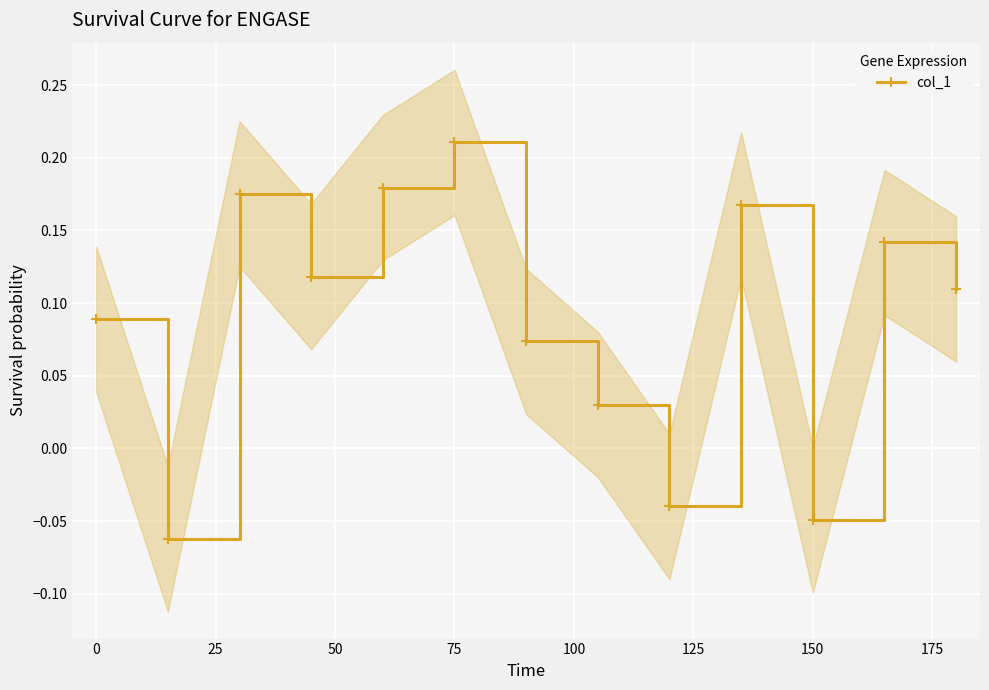

The value of col_1 at 75 is 0.3. True or false?

False